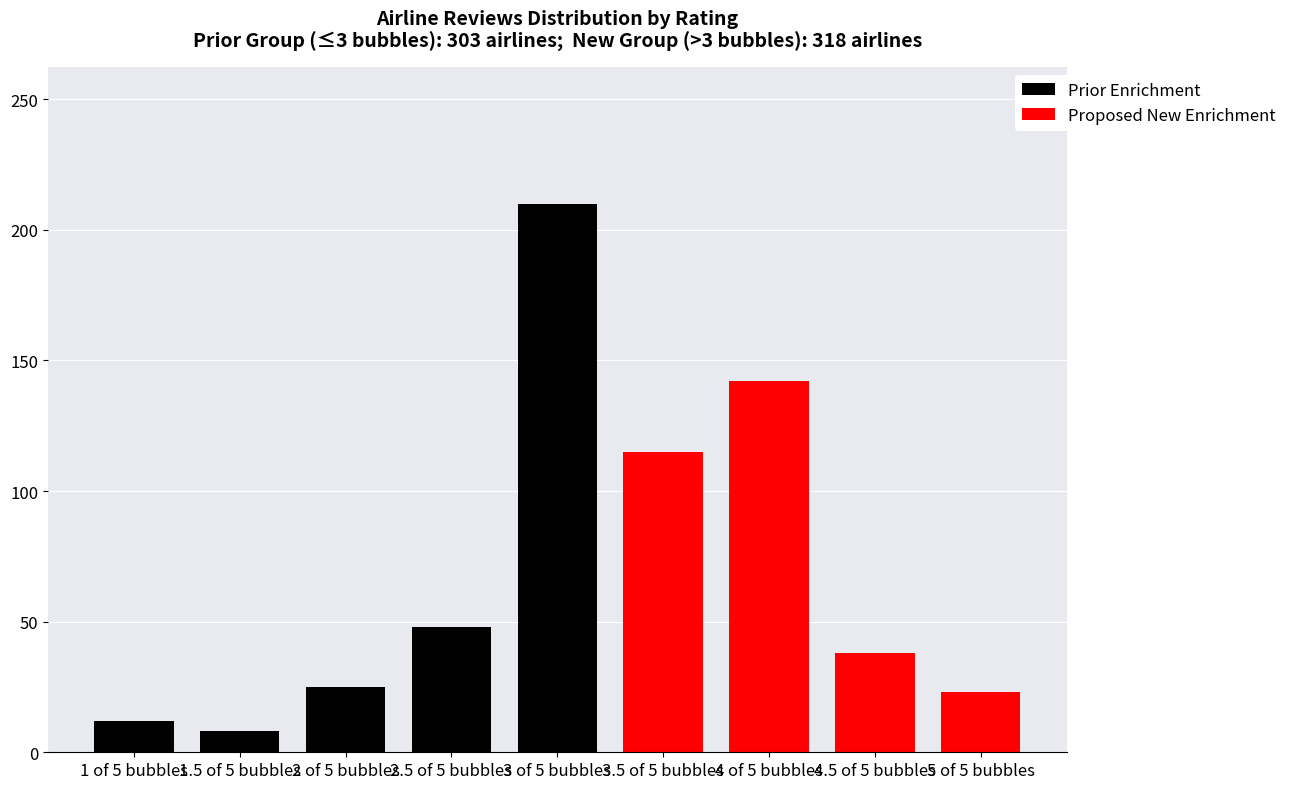

What are all the series names shown in the legend?

Prior Enrichment, Proposed New Enrichment